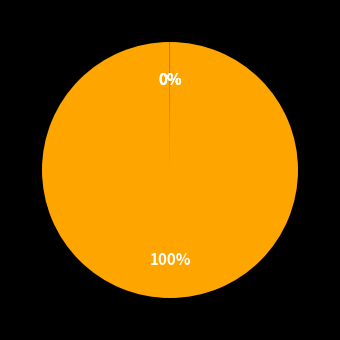

Which slice is the smallest?

Inference Time